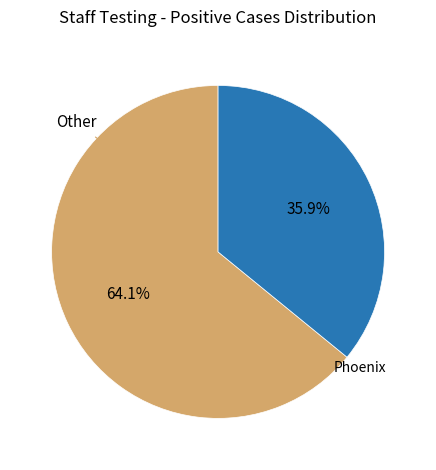

Which slice is the smallest?

Phoenix